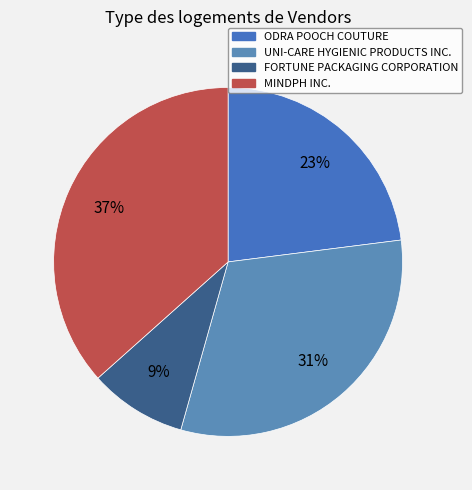

True or false: FORTUNE PACKAGING CORPORATION accounts for 1% of the total.

False